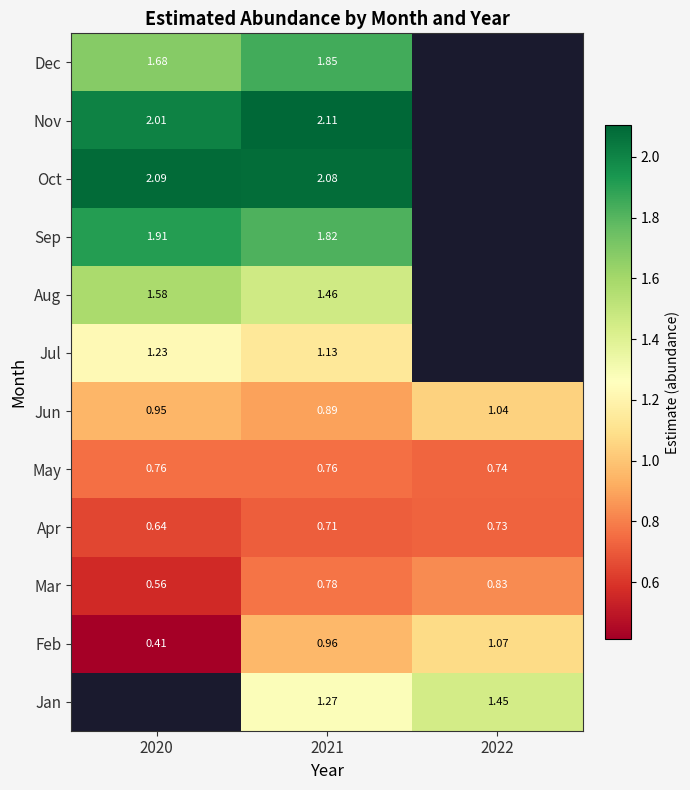

What is the total value across all series at 2021?

15.8